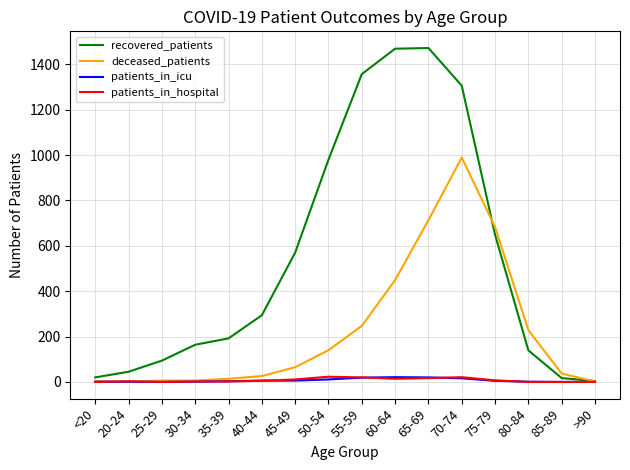

What is the maximum value shown in the chart?

1472